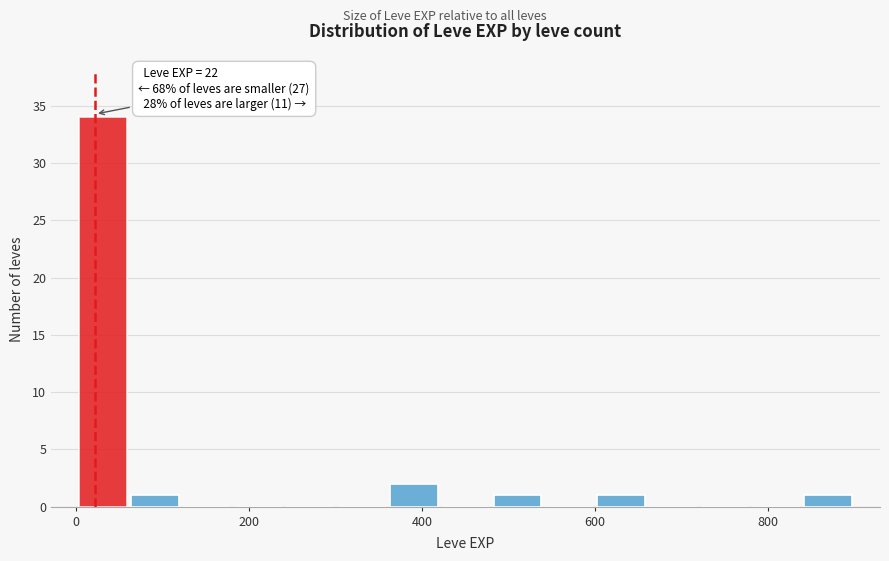

Around what value on the x-axis is the tallest bar? Give the approximate position of its centre, as read against the axis.

40